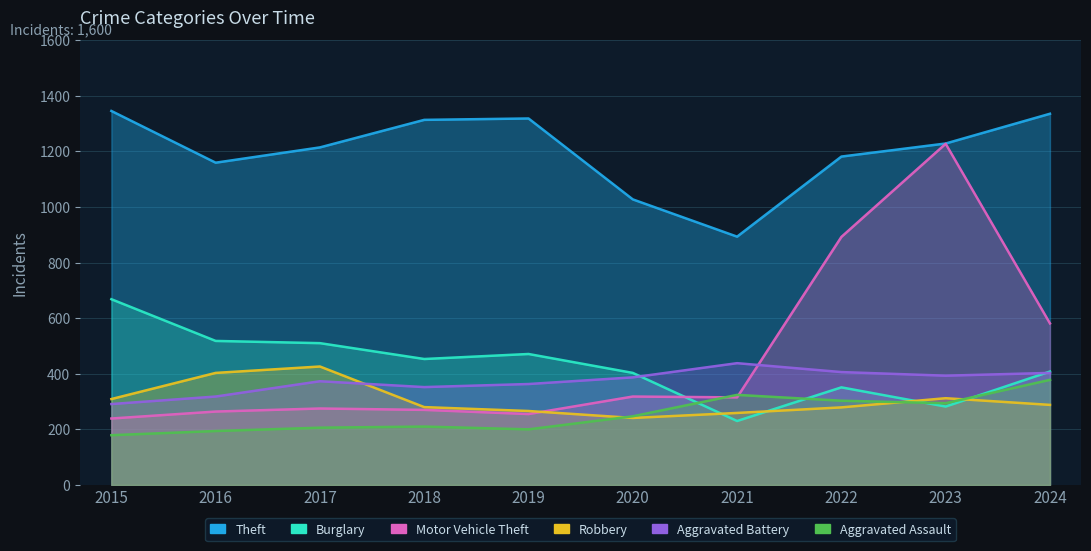

Count the number of data series in this chart.

6